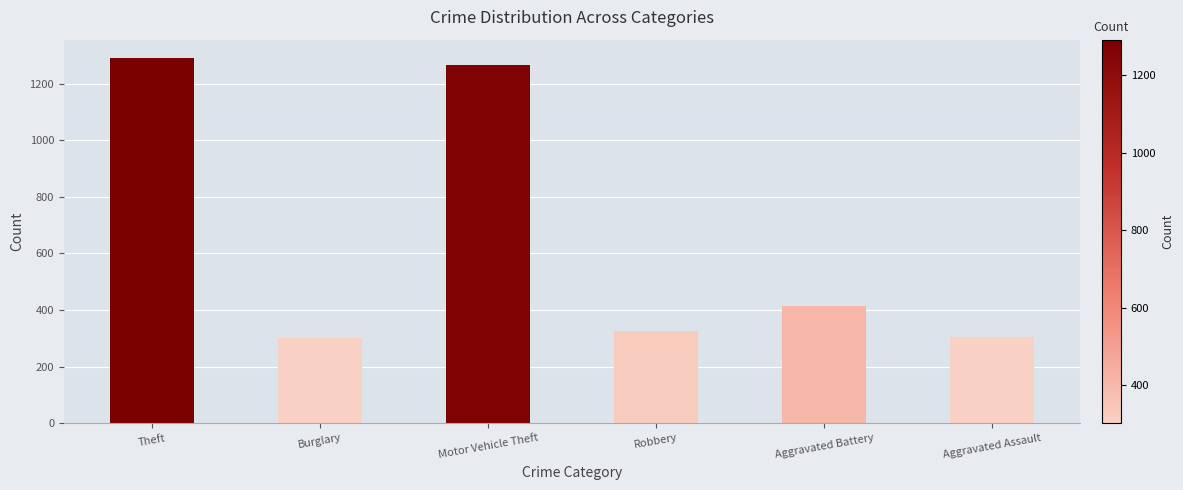

What is the maximum value shown in the chart?

1291